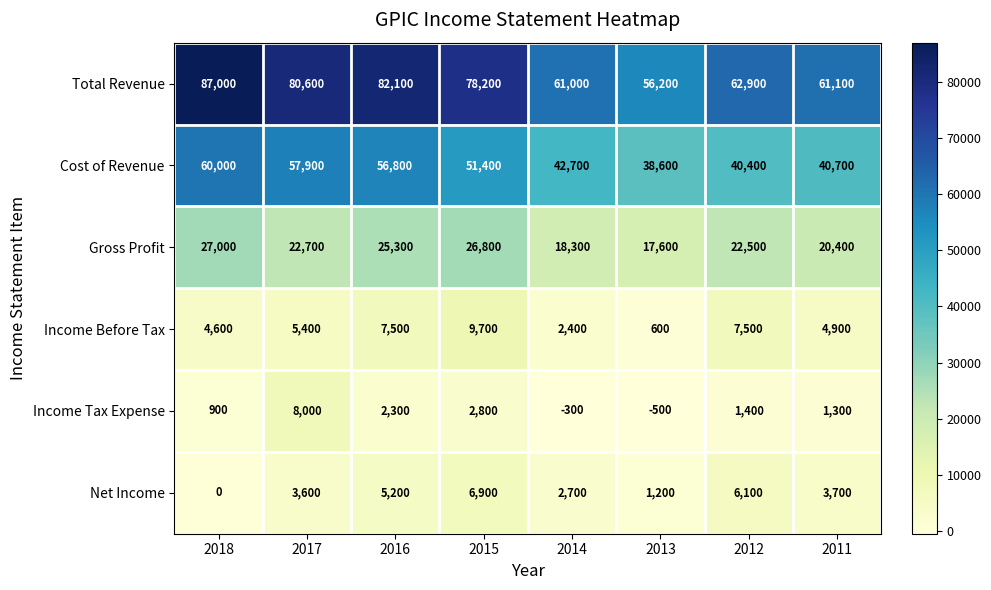

Which series has the widest spread of values?

Total Revenue